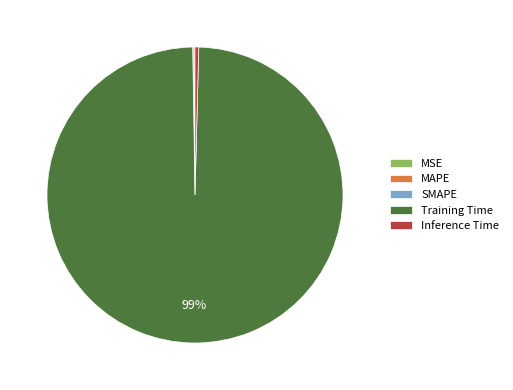

What is the majority slice?

Training Time